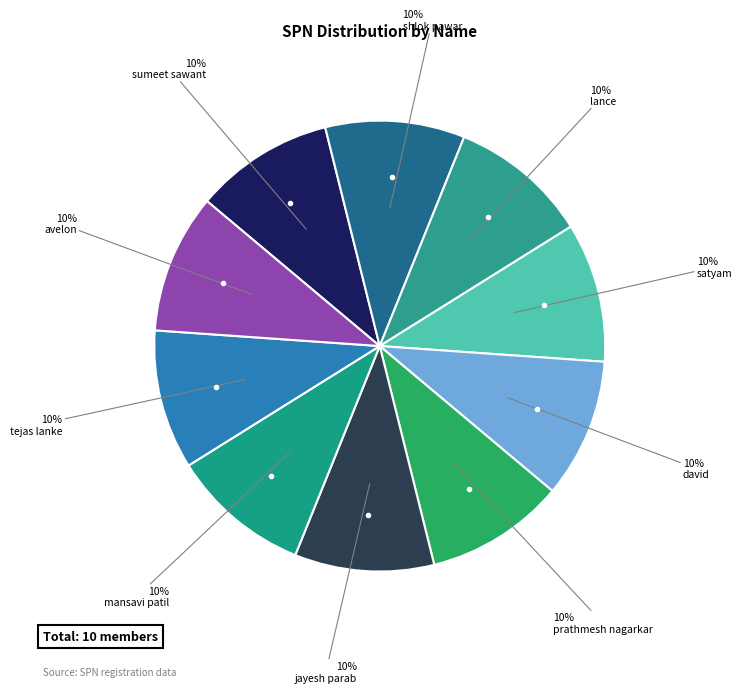

Rank the categories by value from highest to lowest.

jayesh parab, avelon, tejas lanke, mansavi patil, prathmesh nagarkar, david, satyam, lance, shlok pawar, sumeet sawant